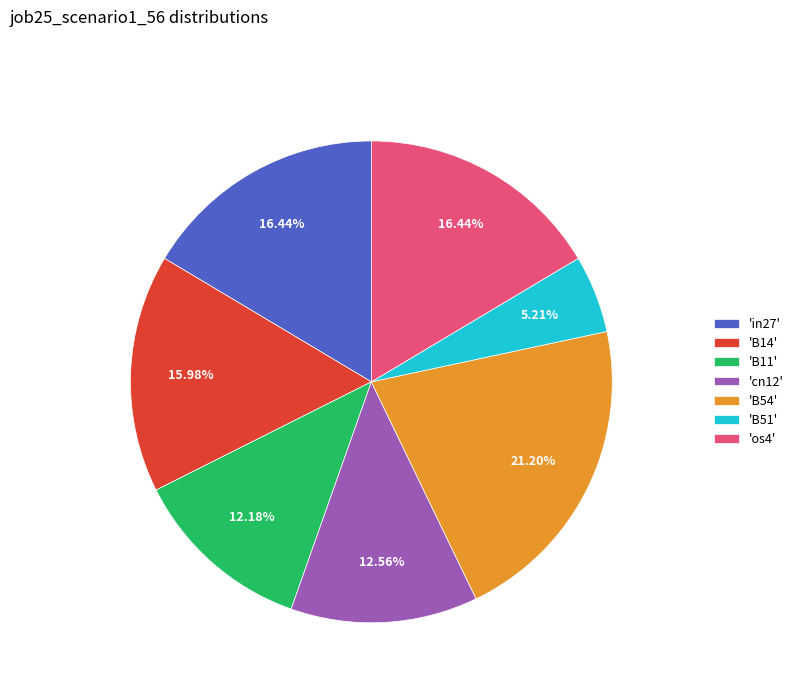

Between 'B51' and 'os4', which is larger?

'os4'